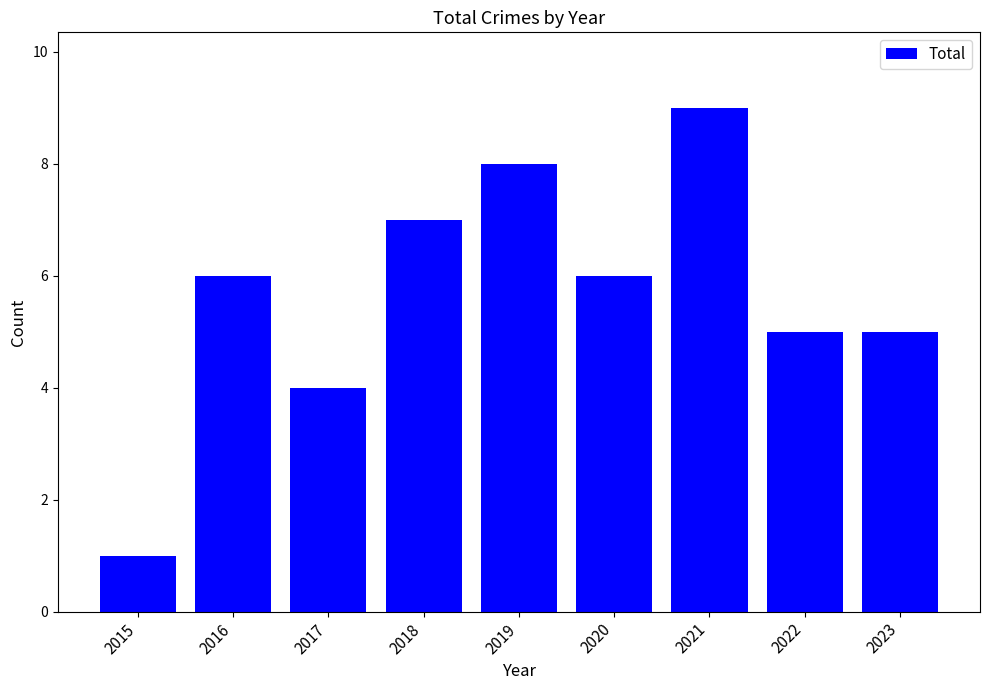

Which category has the lowest value across all series?

2015